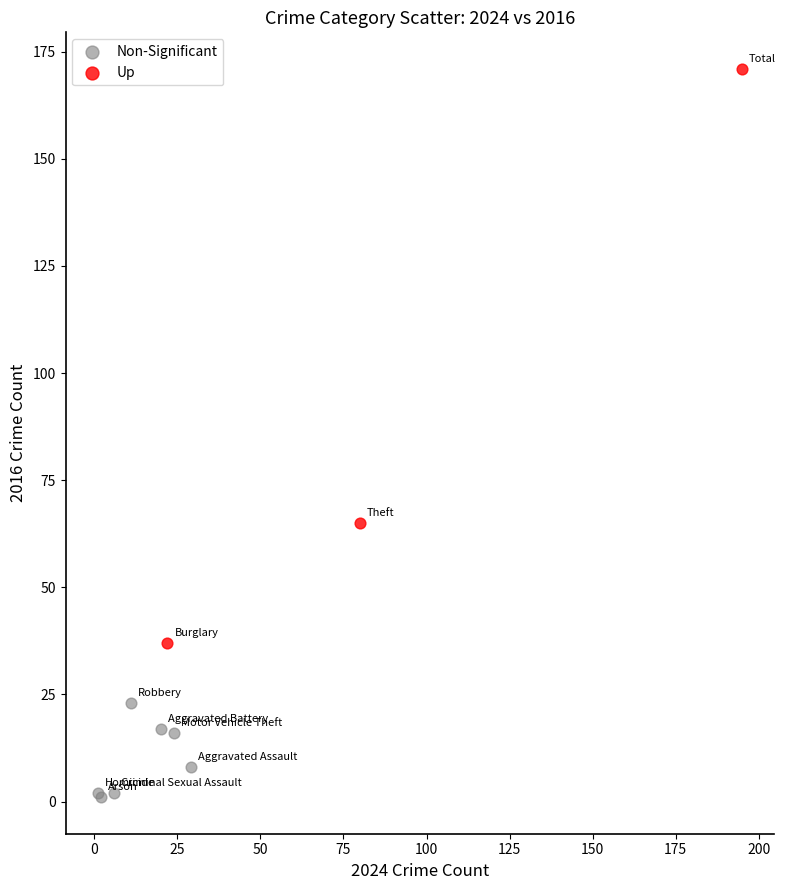

Which series has the largest Y range (max minus min)?

Up